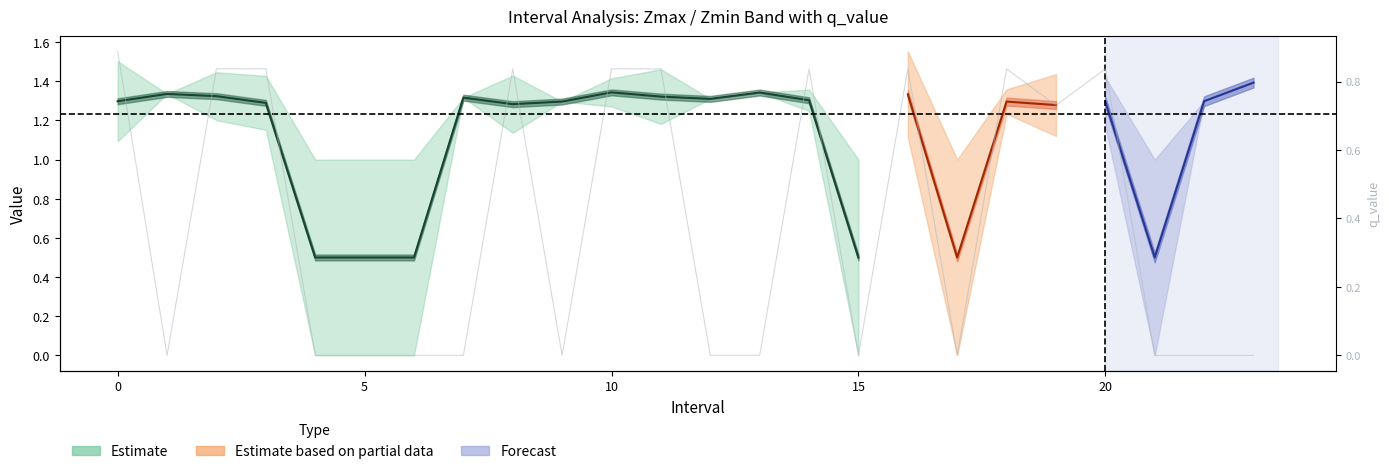

What is the maximum value shown in the chart?

0.9